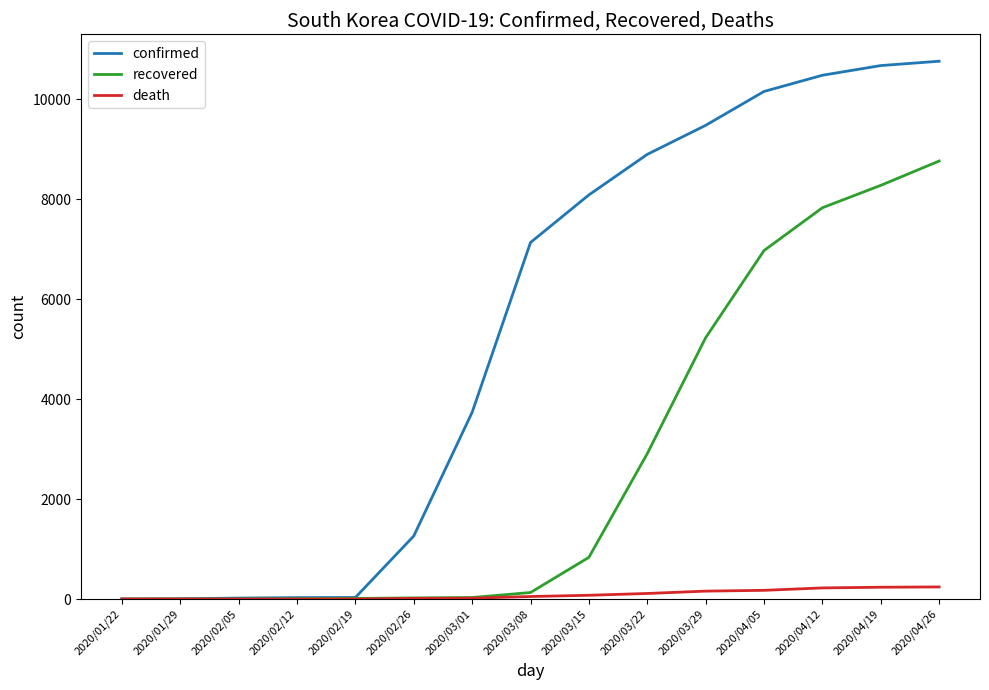

What is the maximum value for death?

242